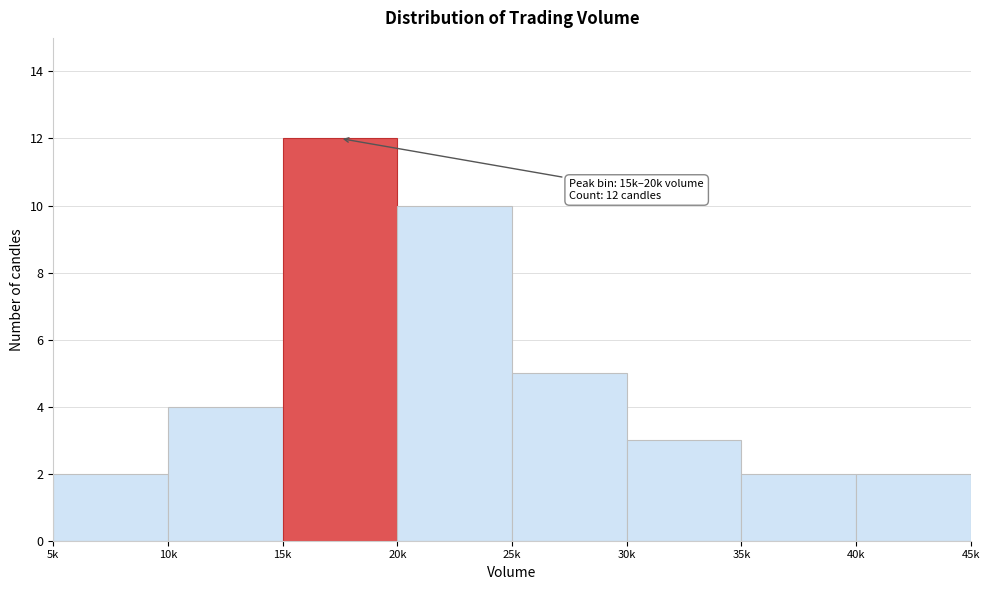

Reading left to right, what are all the values shown in this chart?

2	4	12	10	5	3	2	2